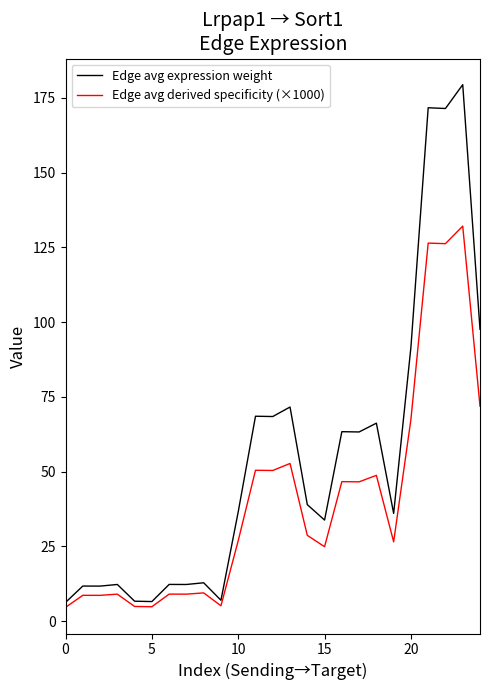

What is the smallest value displayed?

4.6